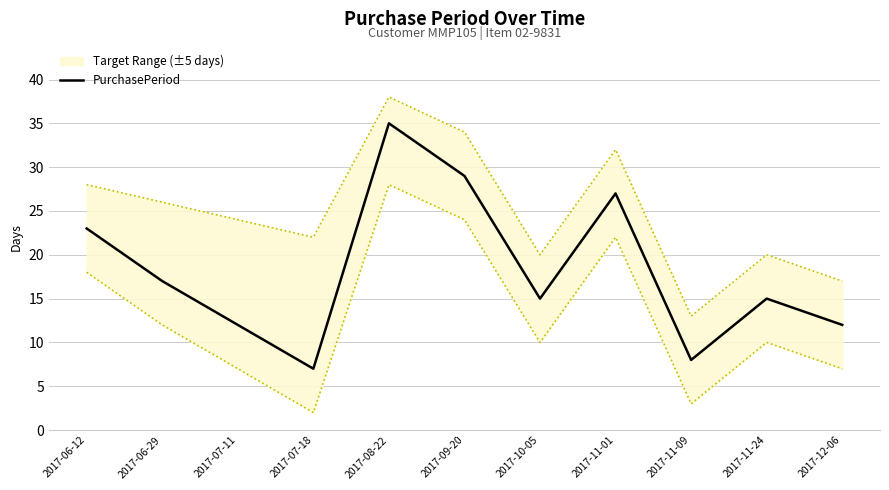

What value does the data have at 2017-07-18, to the nearest 5?

5